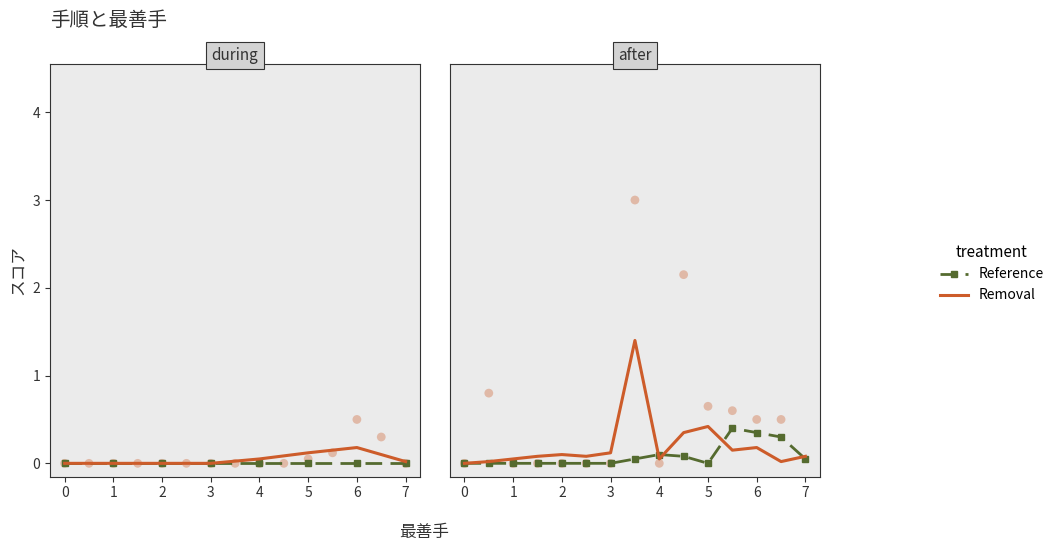

What are all the series names shown in the legend?

Reference, Removal